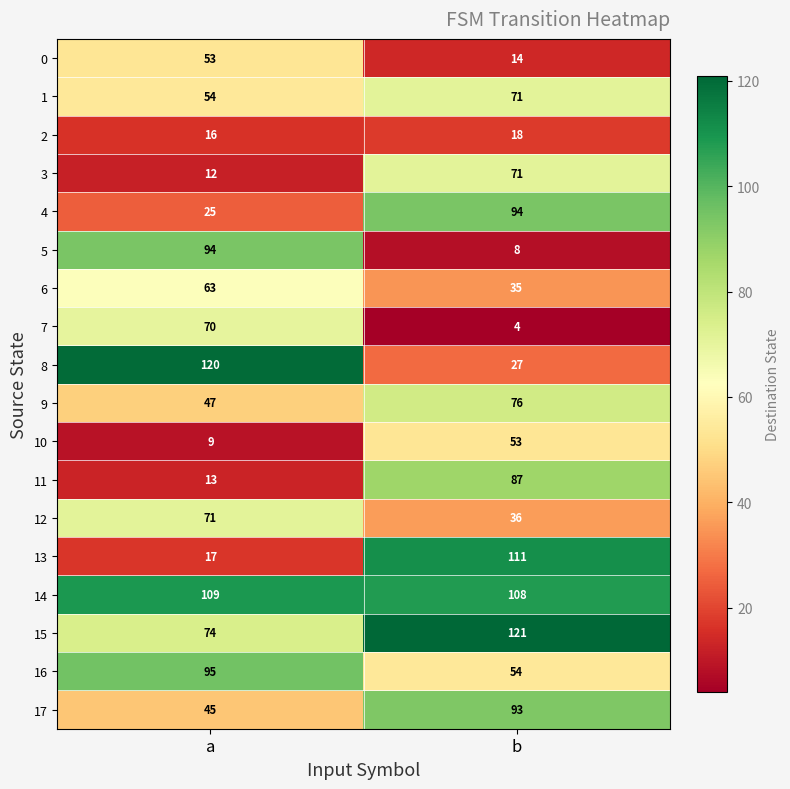

At which category is the sum across all series the highest?

b